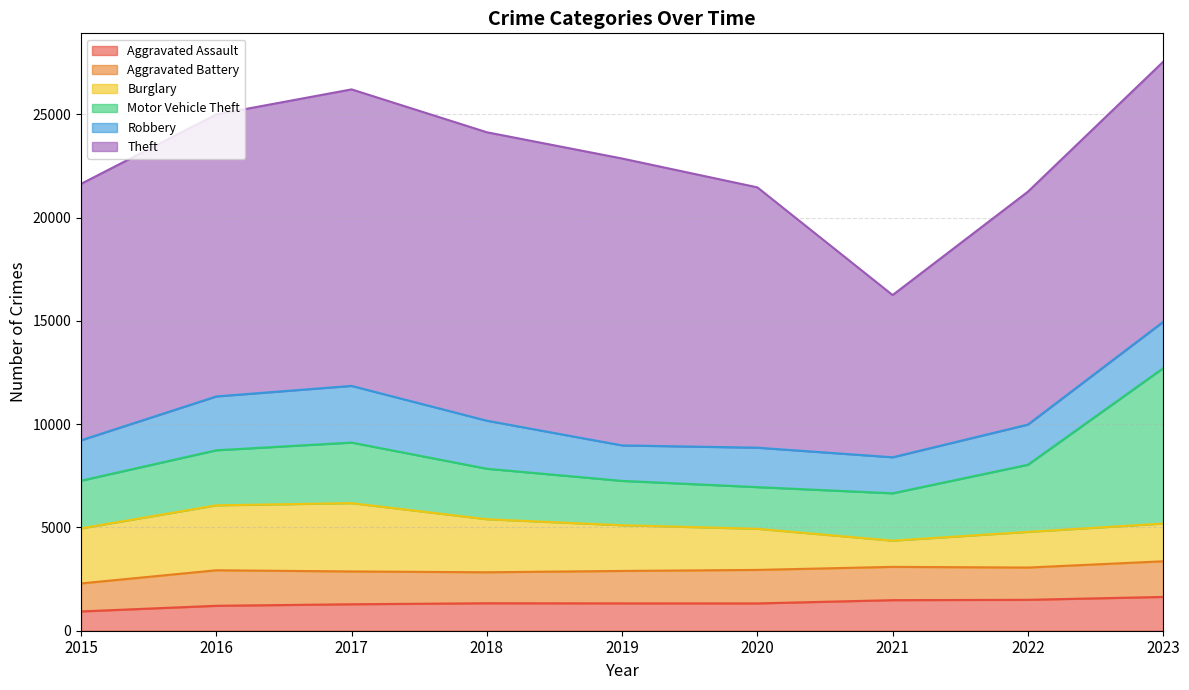

What is the total value across all series at 2016?

24991